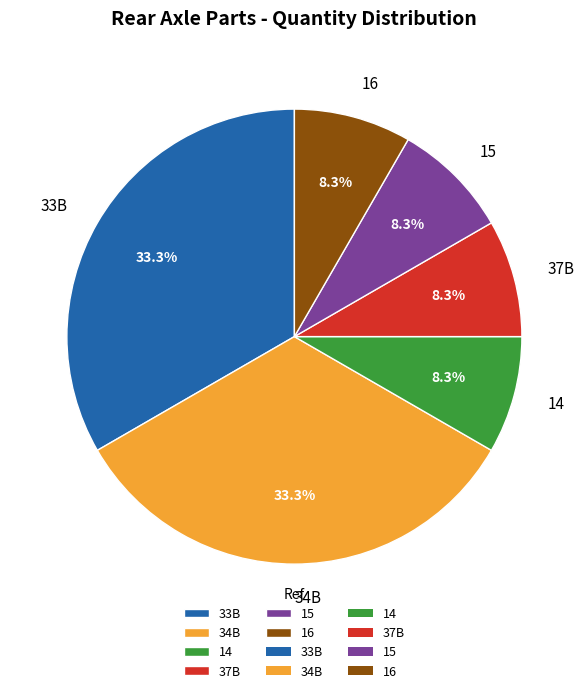

Combined, what portion of the pie is 37B and 34B?

41.7%